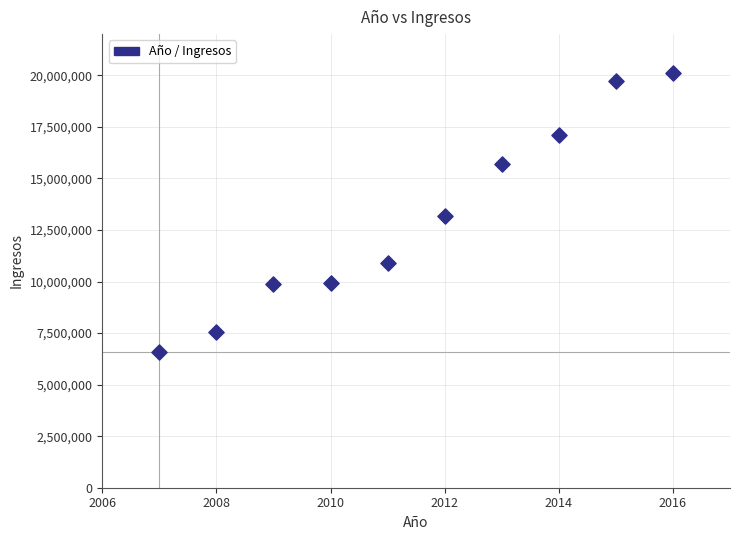

What is the range of X values (max minus min)?

9